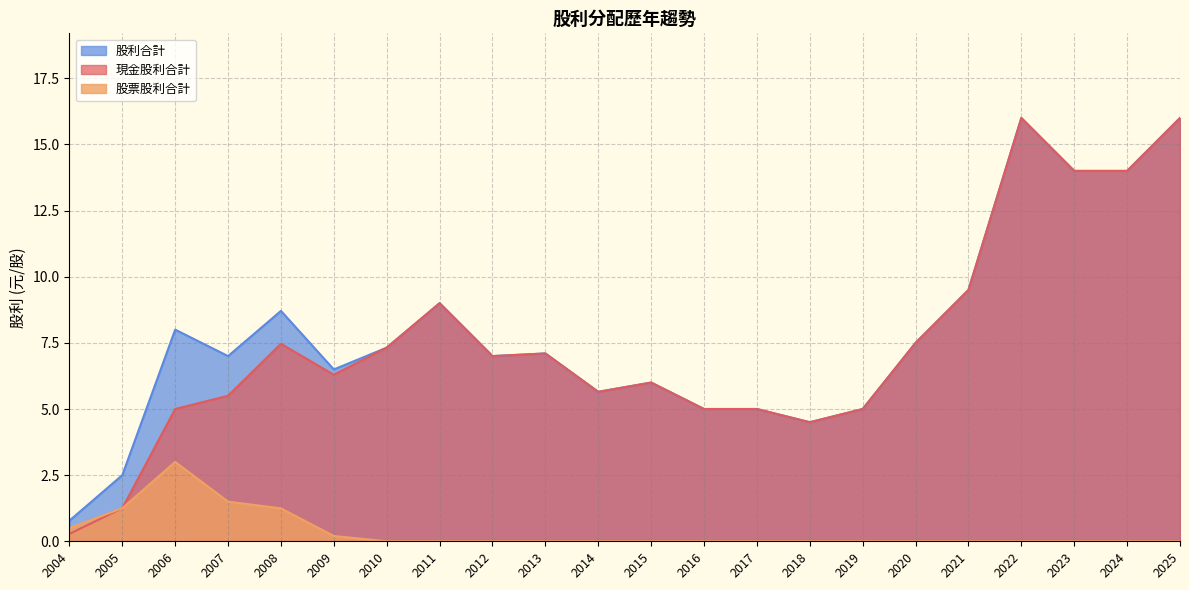

At which label does 股票股利合計 reach its minimum?

2025